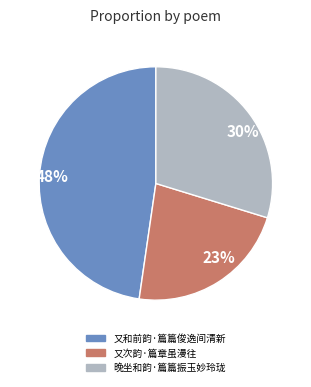

Combined, do 23% and 48% account for over 50%?

Yes